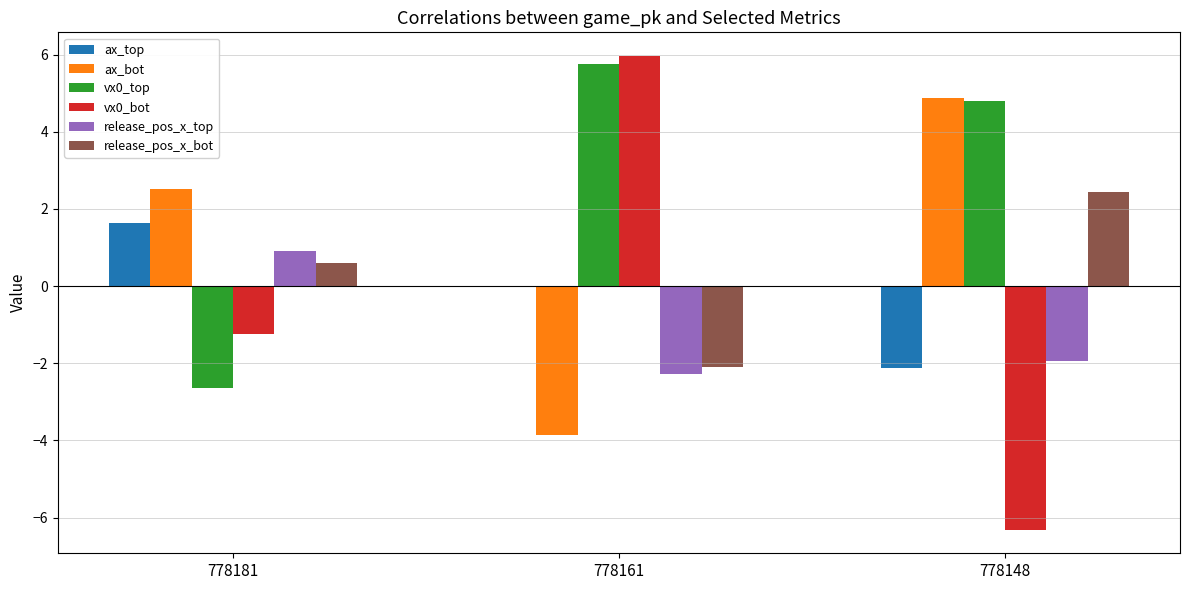

The vx0_top series shows 5.8 at 778161. True or false?

True